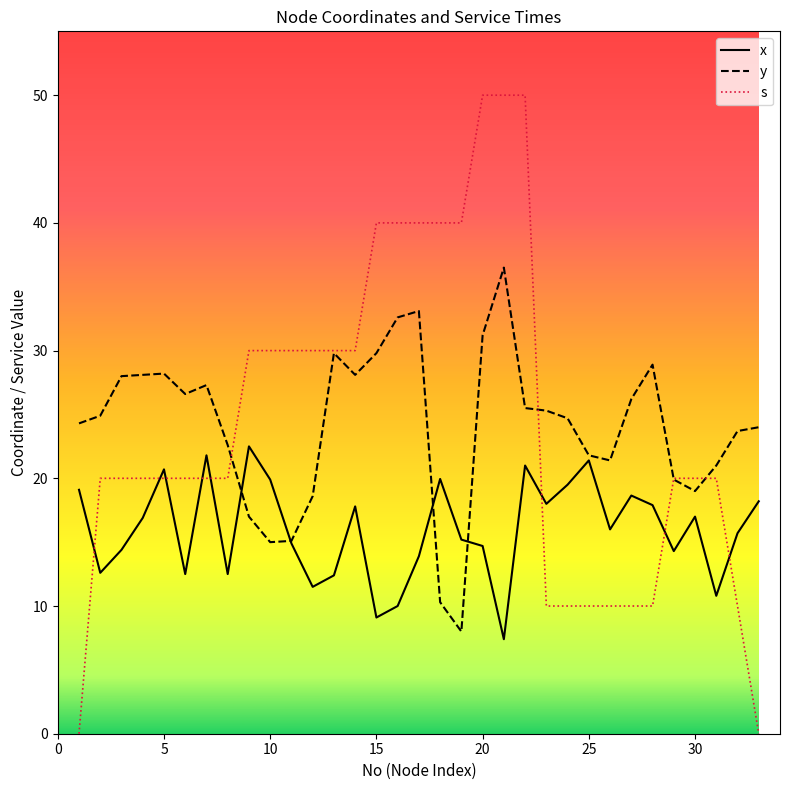

Which series has the largest range (max minus min)?

s